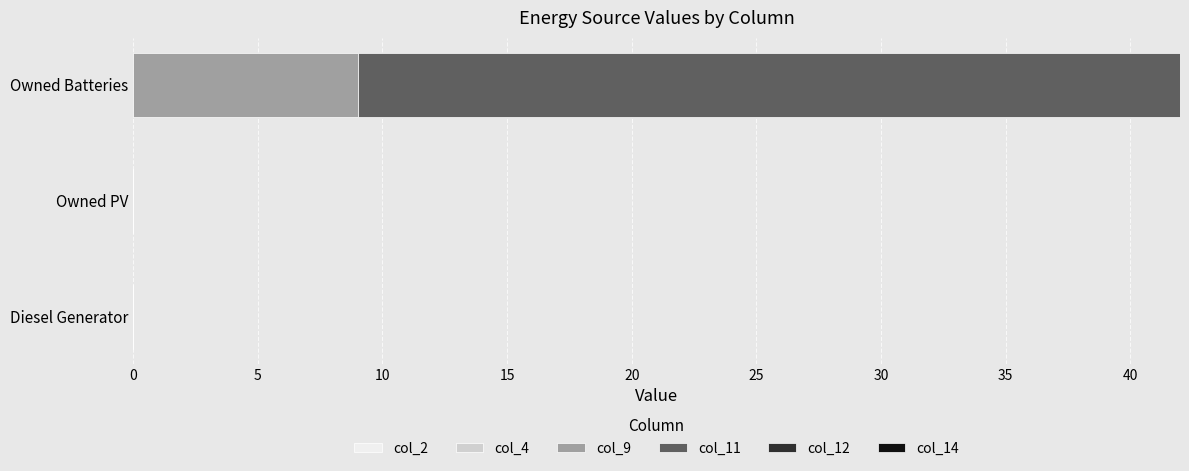

The value of col_9 at Owned Batteries is 13. True or false?

False